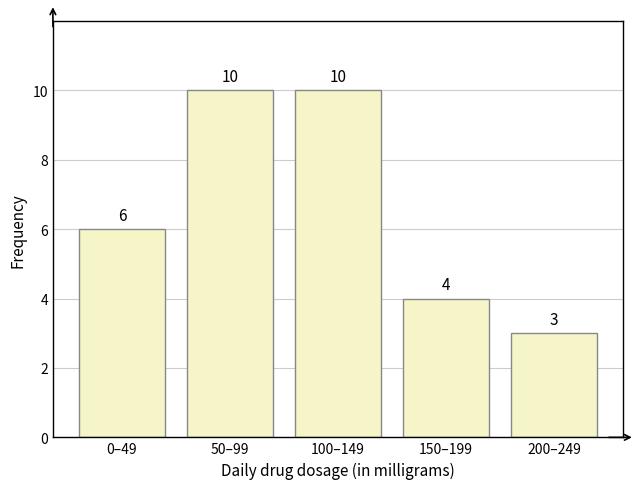

Reading left to right, list all the values displayed in this chart.

0–49=6	50–99=10	100–149=10	150–199=4	200–249=3